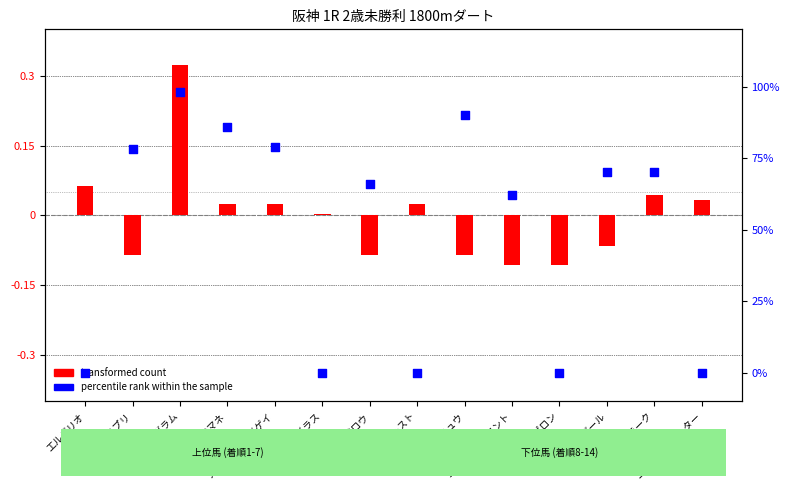

What are all the series names shown in the legend?

transformed count, percentile rank within the sample